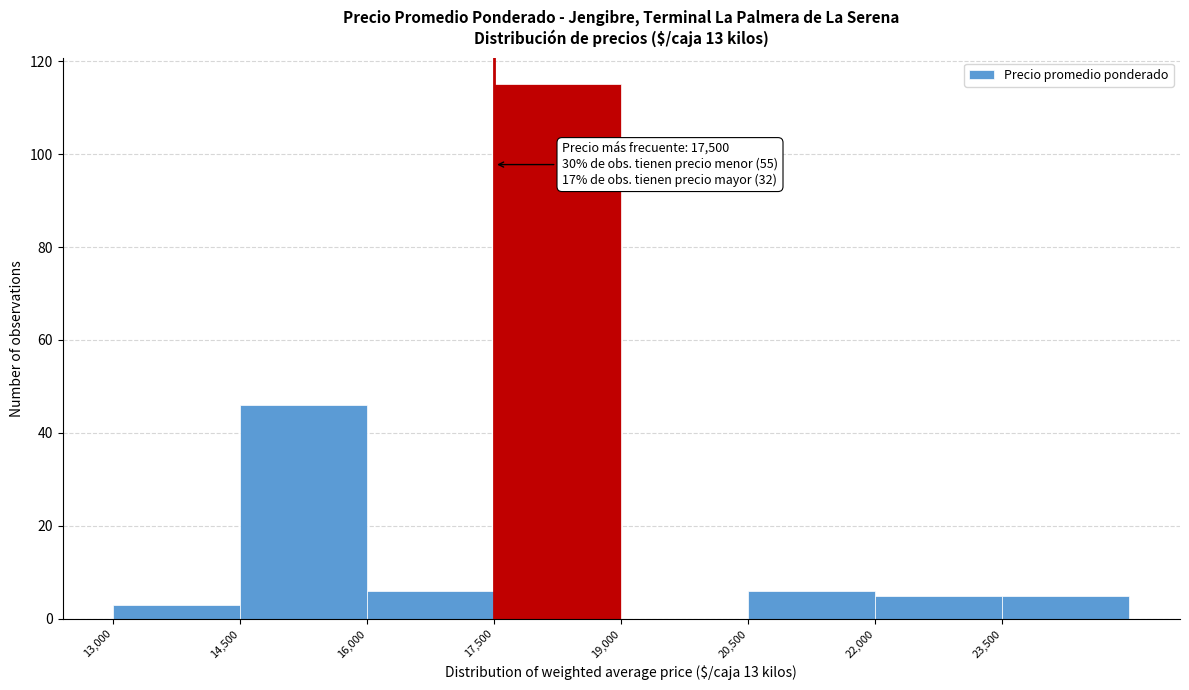

Which range on the x-axis has the tallest bar?

17500 to 19000